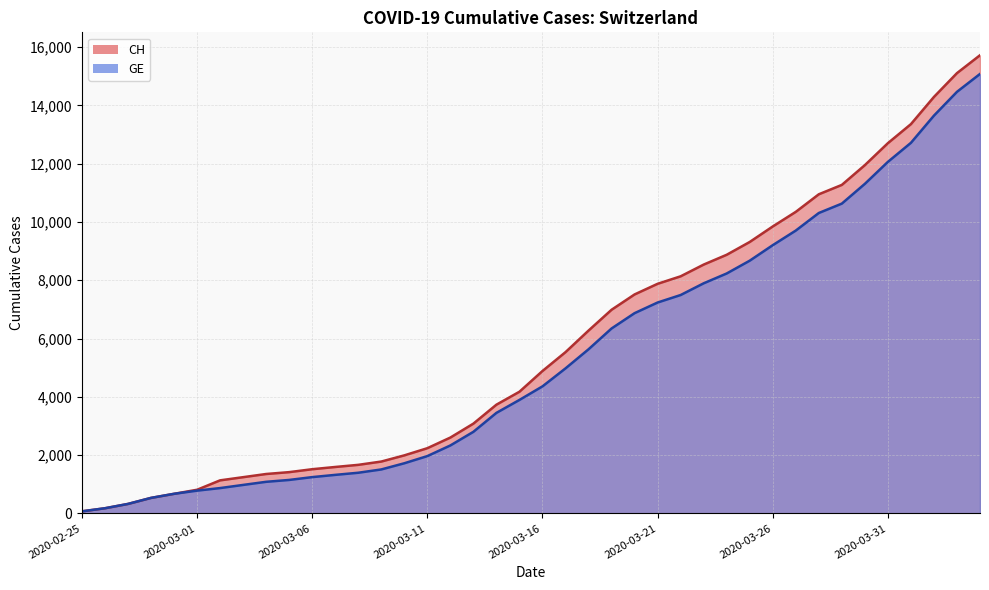

The CH series shows 72 at 2020-02-25. True or false?

True